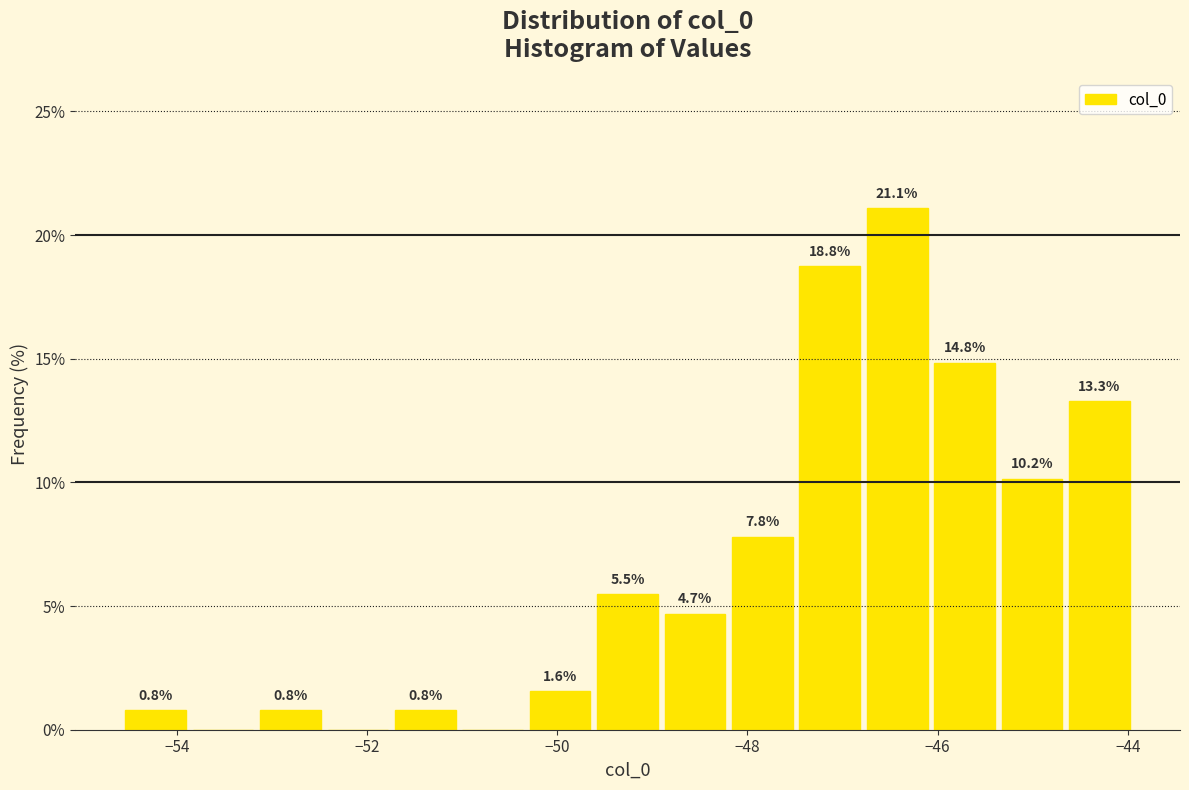

Read against the x-axis, roughly where is the centre of the tallest bar?

-46.4